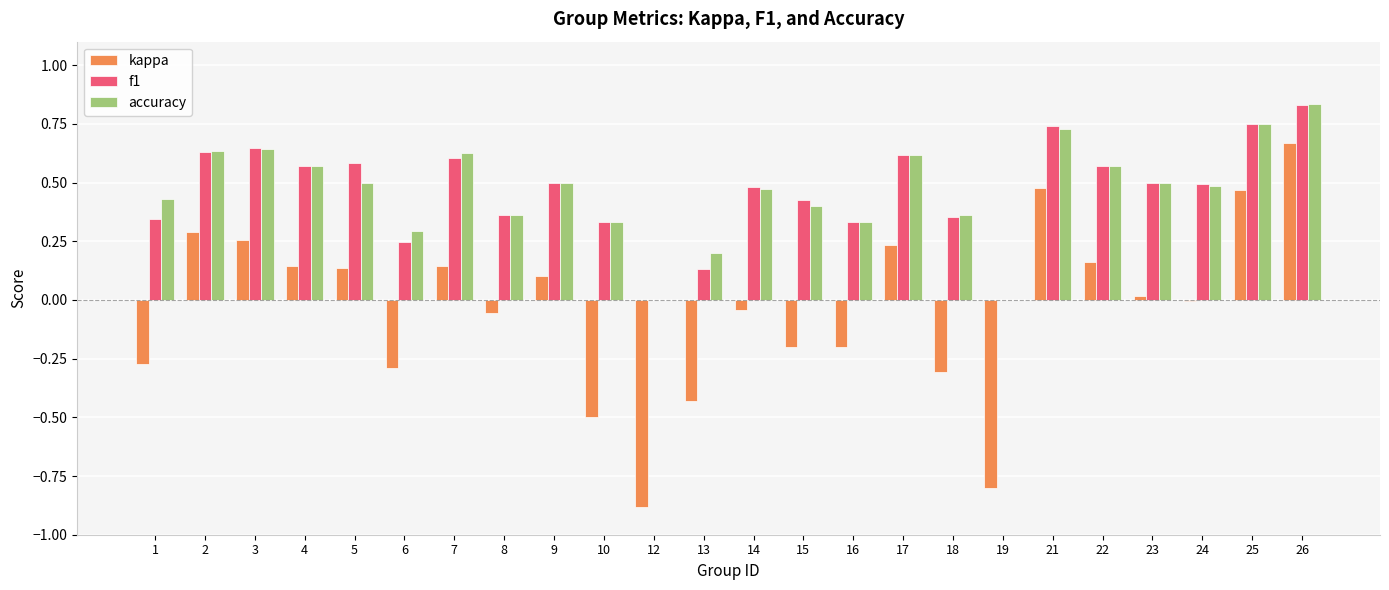

What is the sum of the accuracy values at 25 and 26?

1.6